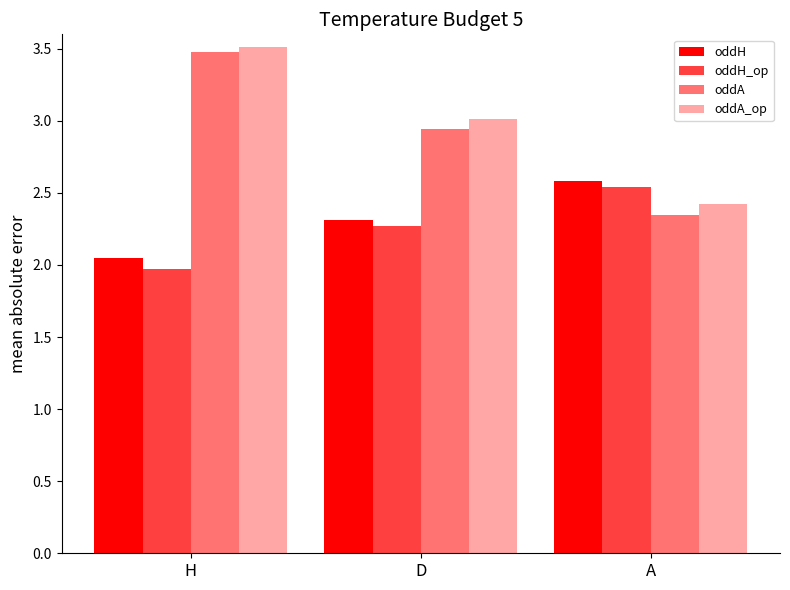

How many bars are there in each group?

4